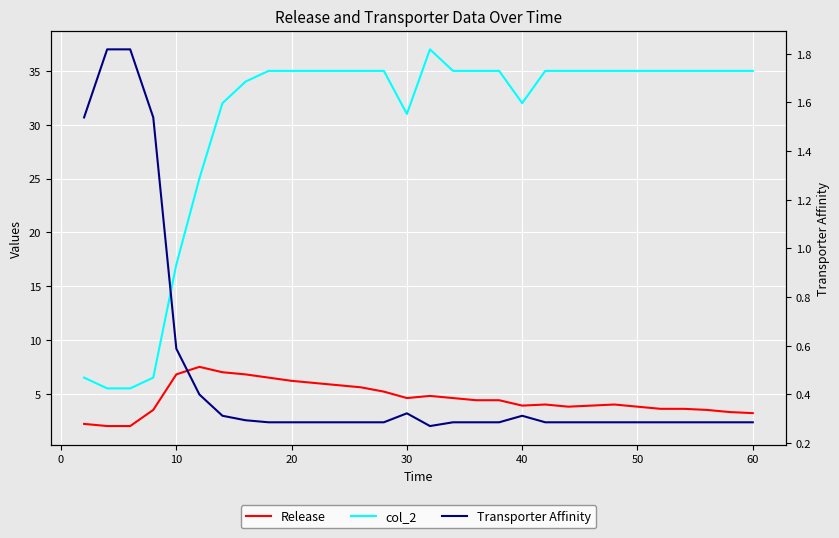

What is the difference between the second highest and minimum values in the Transporter Affinity series?

1.5